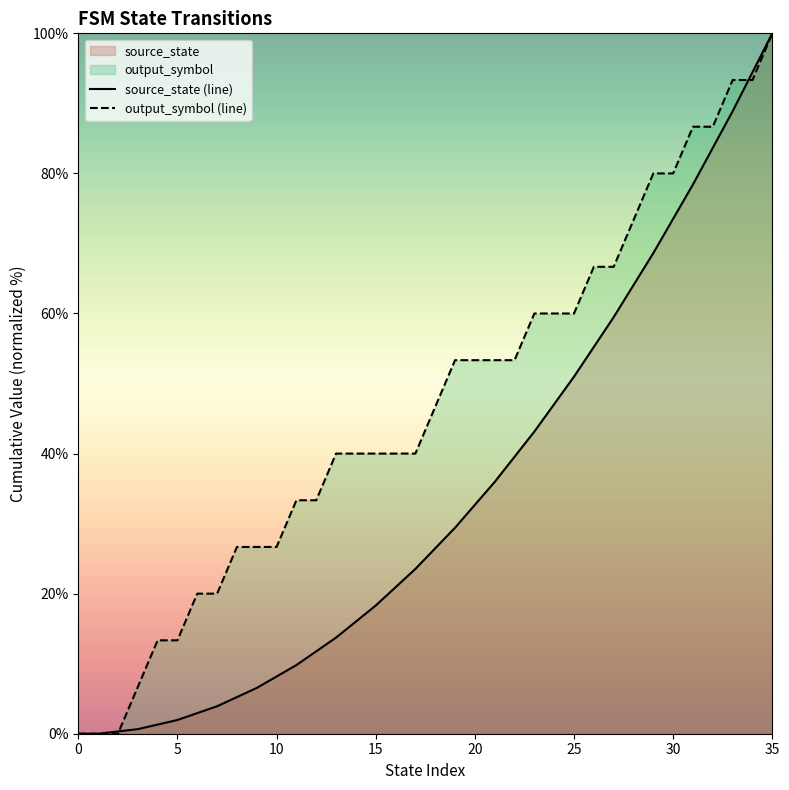

Is it true that source_state (line) equals 68.3 at 0?

False